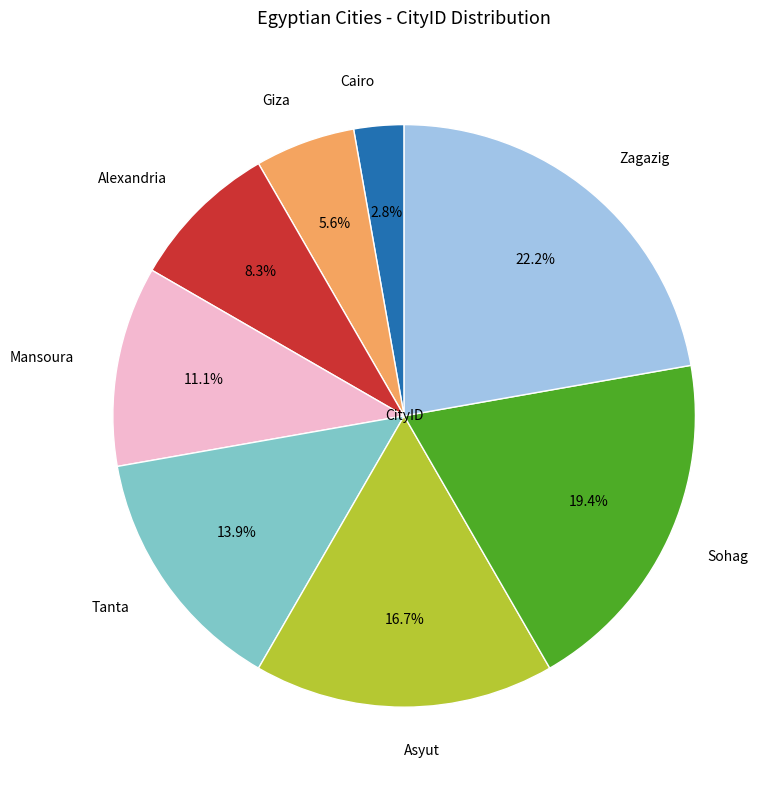

To the nearest percent, what portion does Mansoura represent?

11%